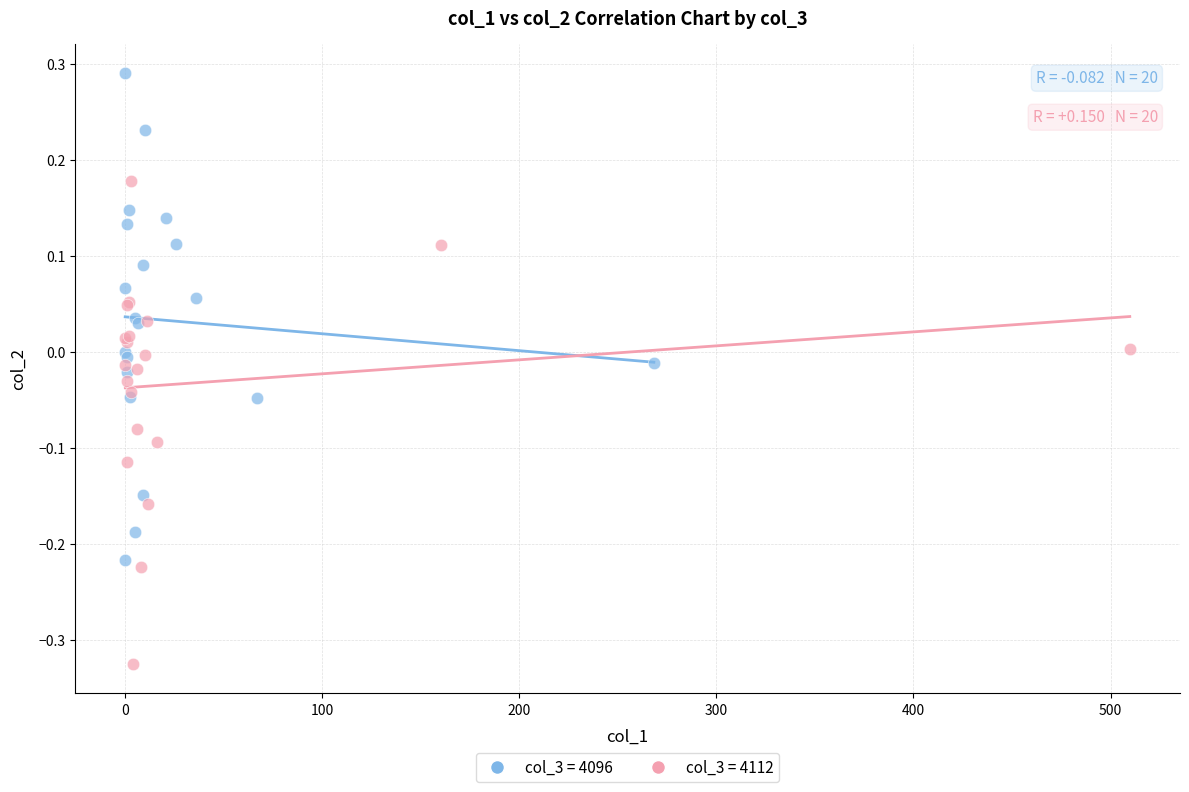

Which series reaches the maximum Y coordinate?

col_3 = 4096